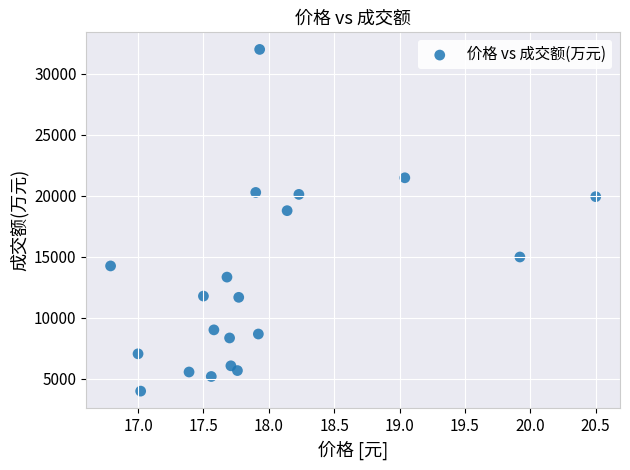

What is the range of Y values (max minus min)?

28019